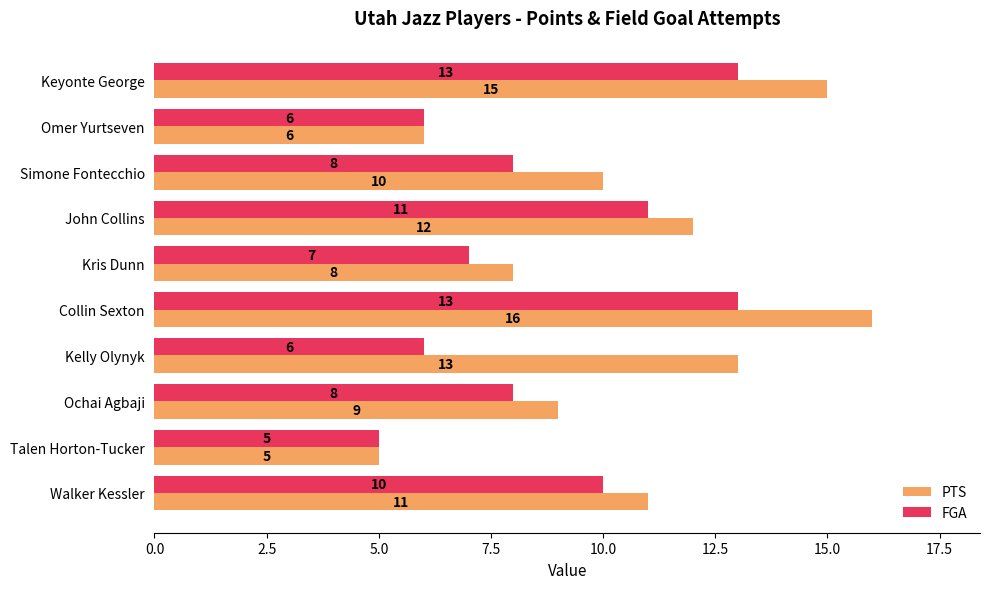

How many FGA values are between 6 and 11?

7